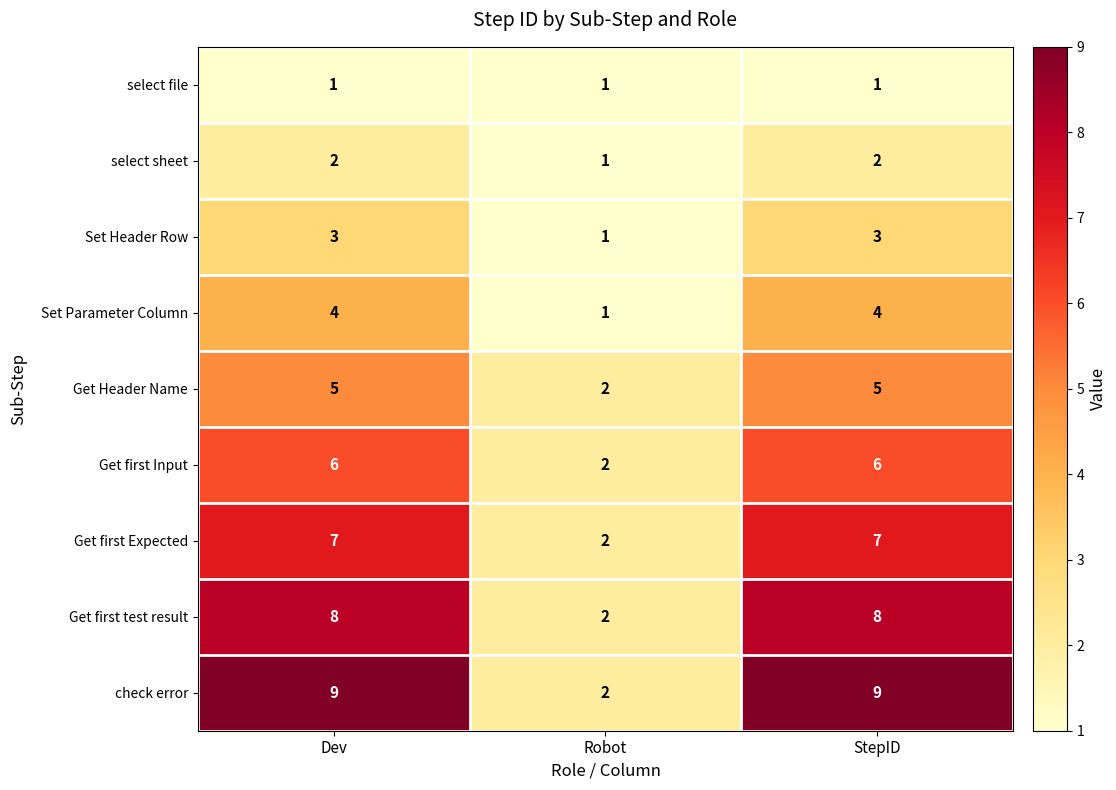

What is the difference between the highest and lowest values at Robot?

1